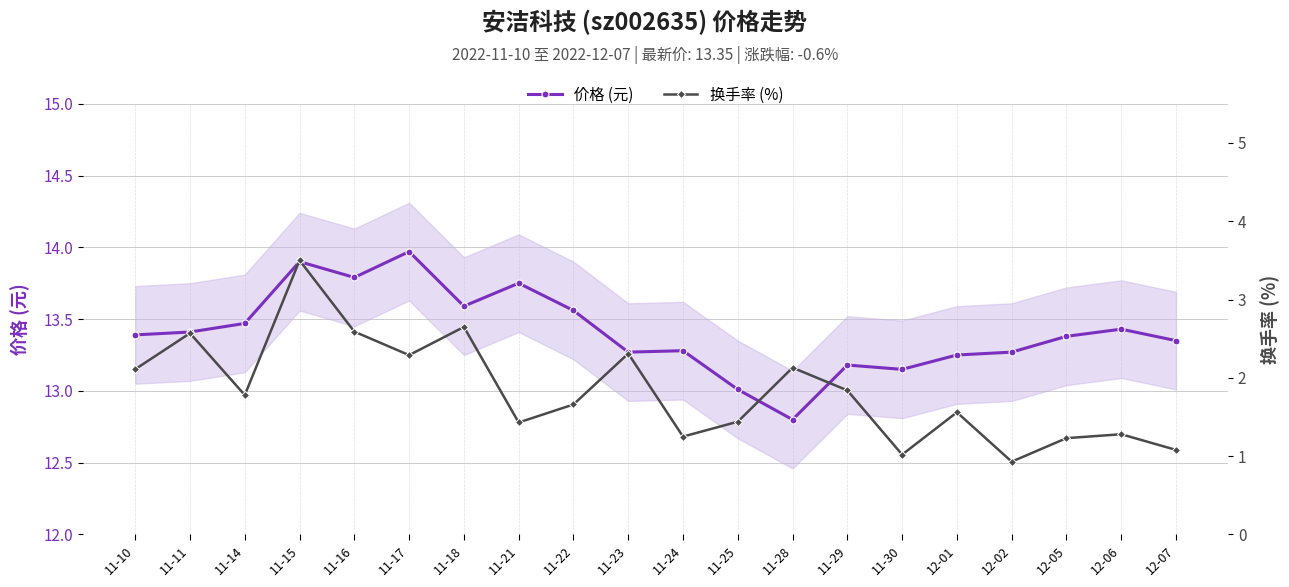

What position from the right is 11-25?

9